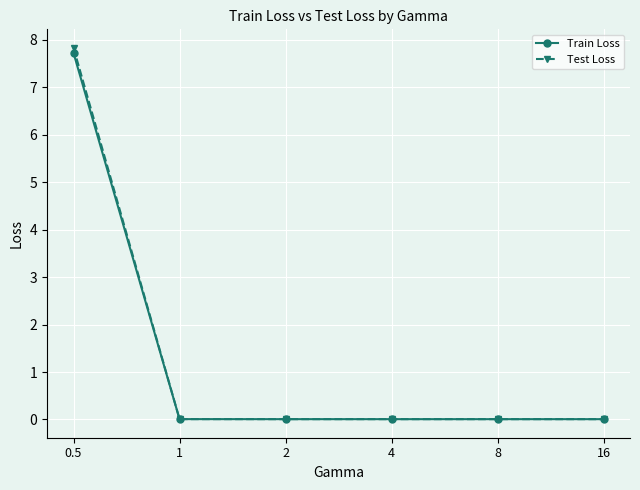

What is the difference between the maximum and second lowest values in the Test Loss series?

7.8